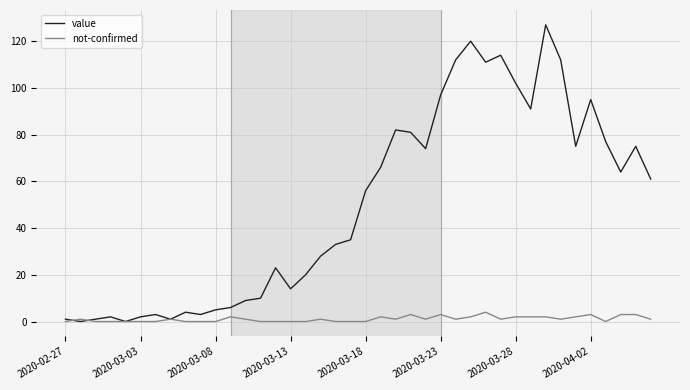

Which series has the largest total across all categories?

value